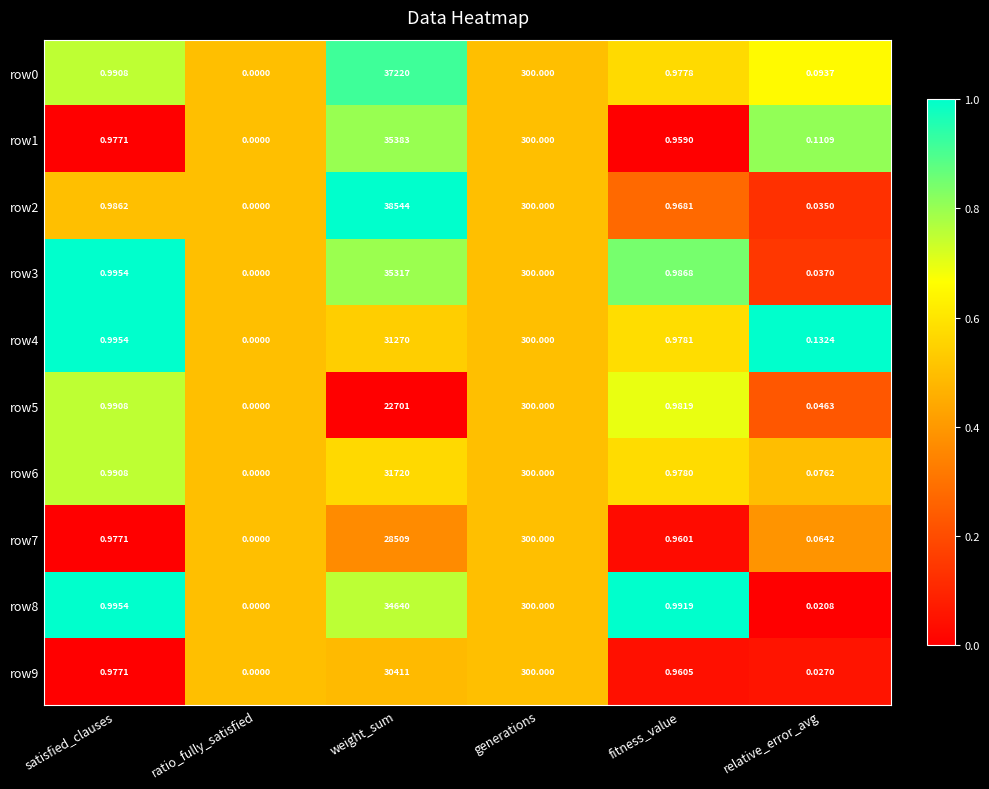

List the labels in order of row2 value, largest first.

weight_sum, generations, satisfied_clauses, fitness_value, relative_error_avg, ratio_fully_satisfied